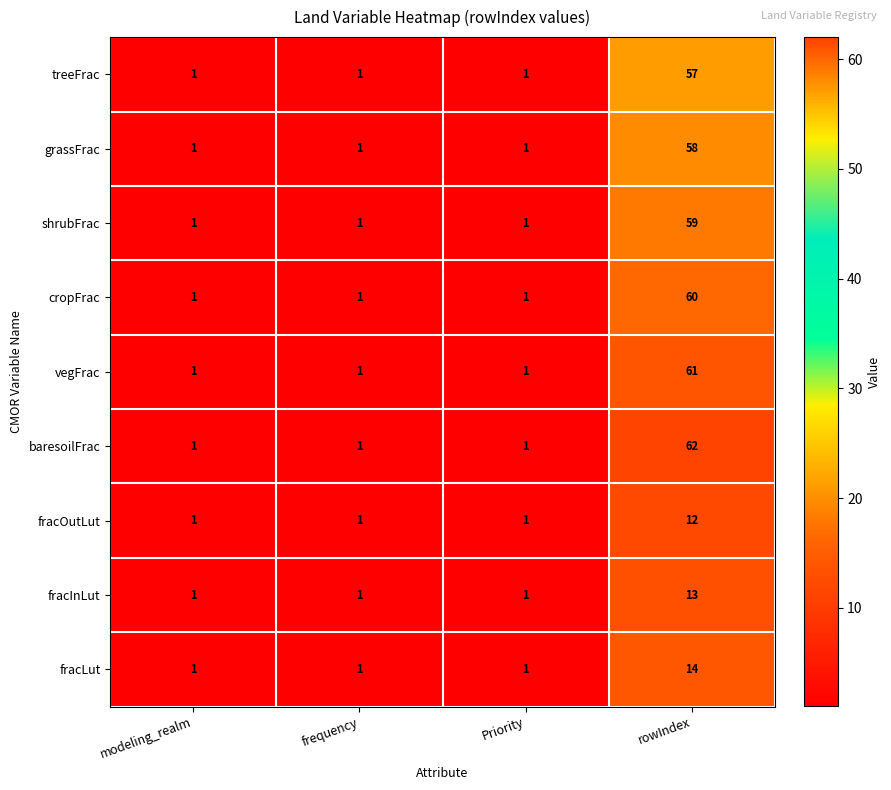

List the series in order of their peak value, highest first.

baresoilFrac, vegFrac, cropFrac, shrubFrac, grassFrac, treeFrac, fracLut, fracInLut, fracOutLut